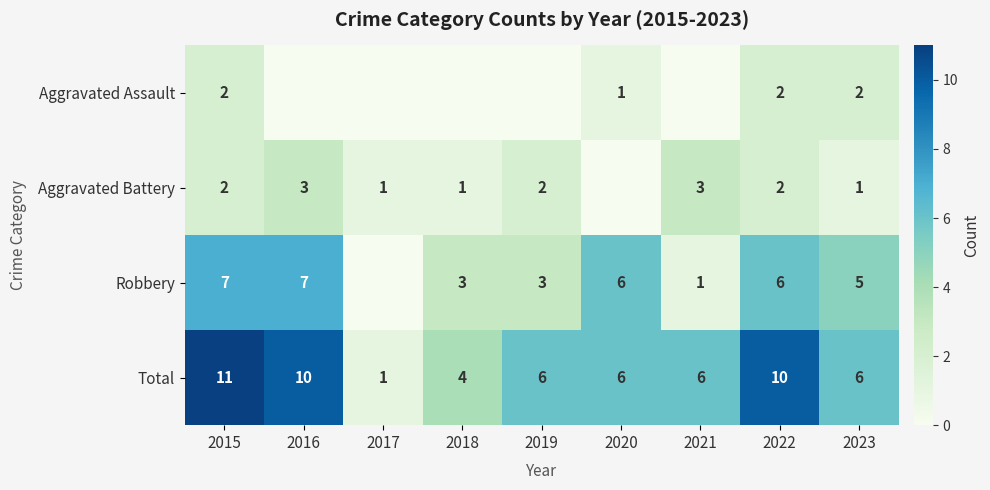

Is the value of Robbery at 2018 greater than the value of Aggravated Battery at 2022?

Yes